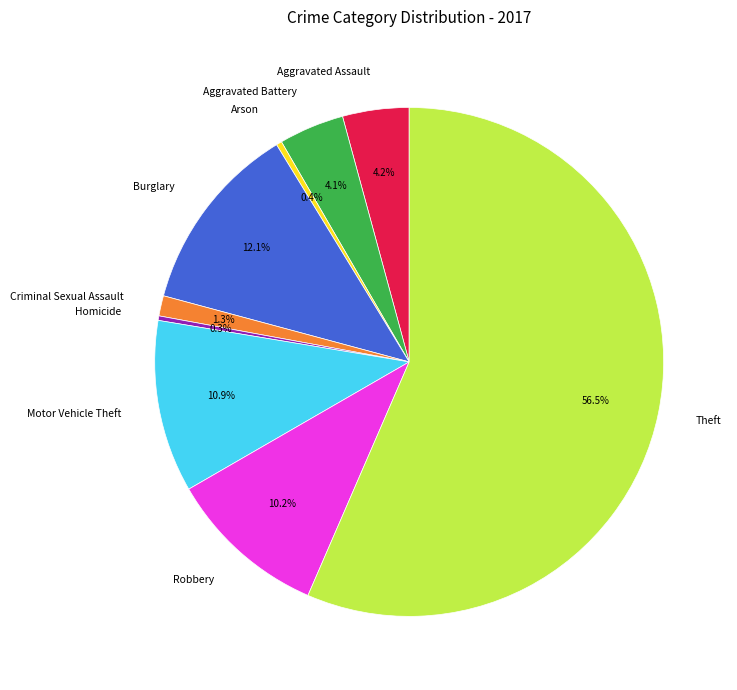

Combined, do Motor Vehicle Theft and Burglary account for over 50%?

No